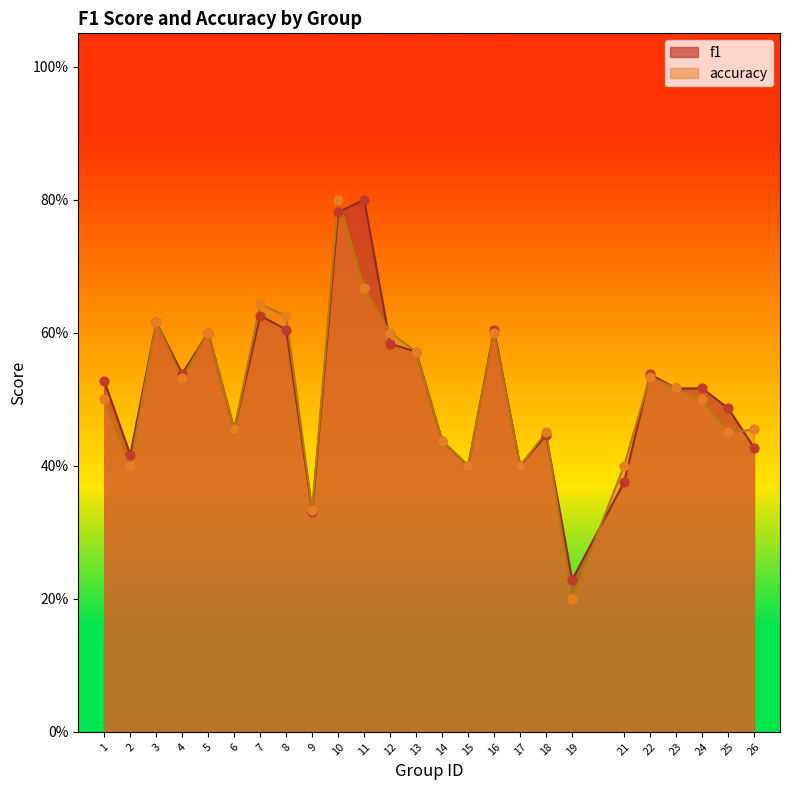

Is the value of f1 at 3 greater than the value of accuracy at 17?

Yes